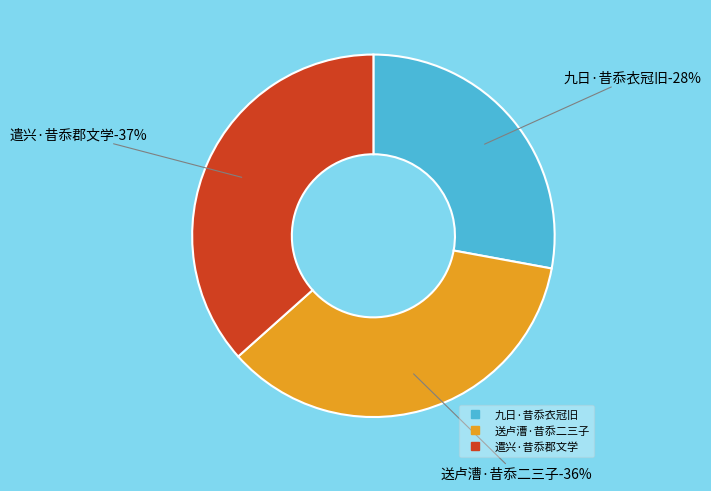

To the nearest percent, what is the combined percentage of 遣兴·昔忝郡文学 and 九日·昔忝衣冠旧?

64%